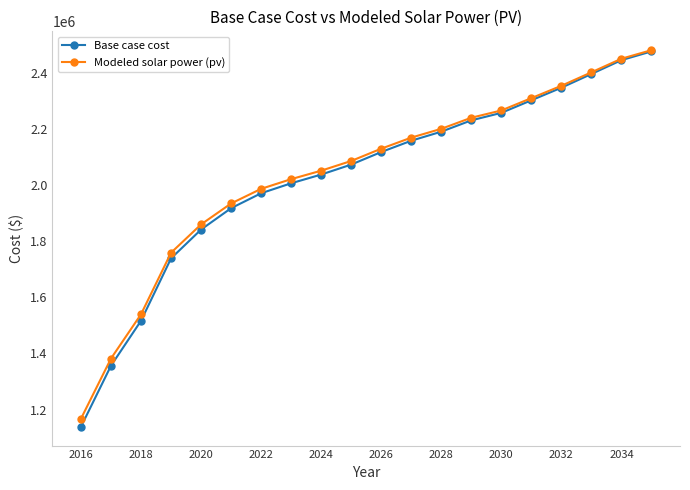

True or false: Base case cost has more than 2 points higher than both neighbors.

False